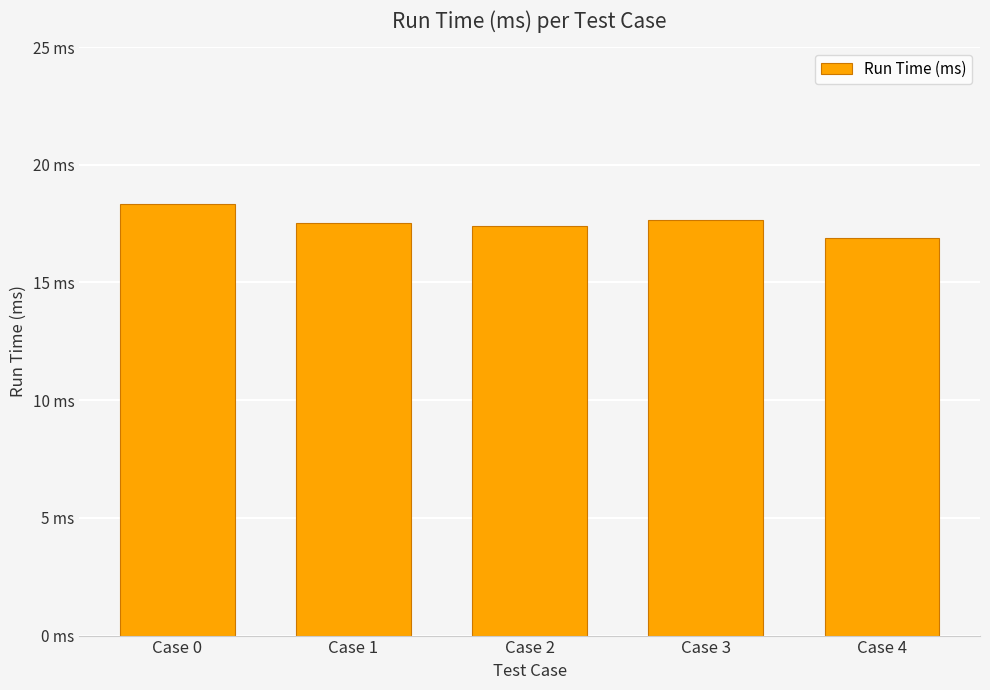

The chart shows a value of 25.7 at Case 2. True or false?

False